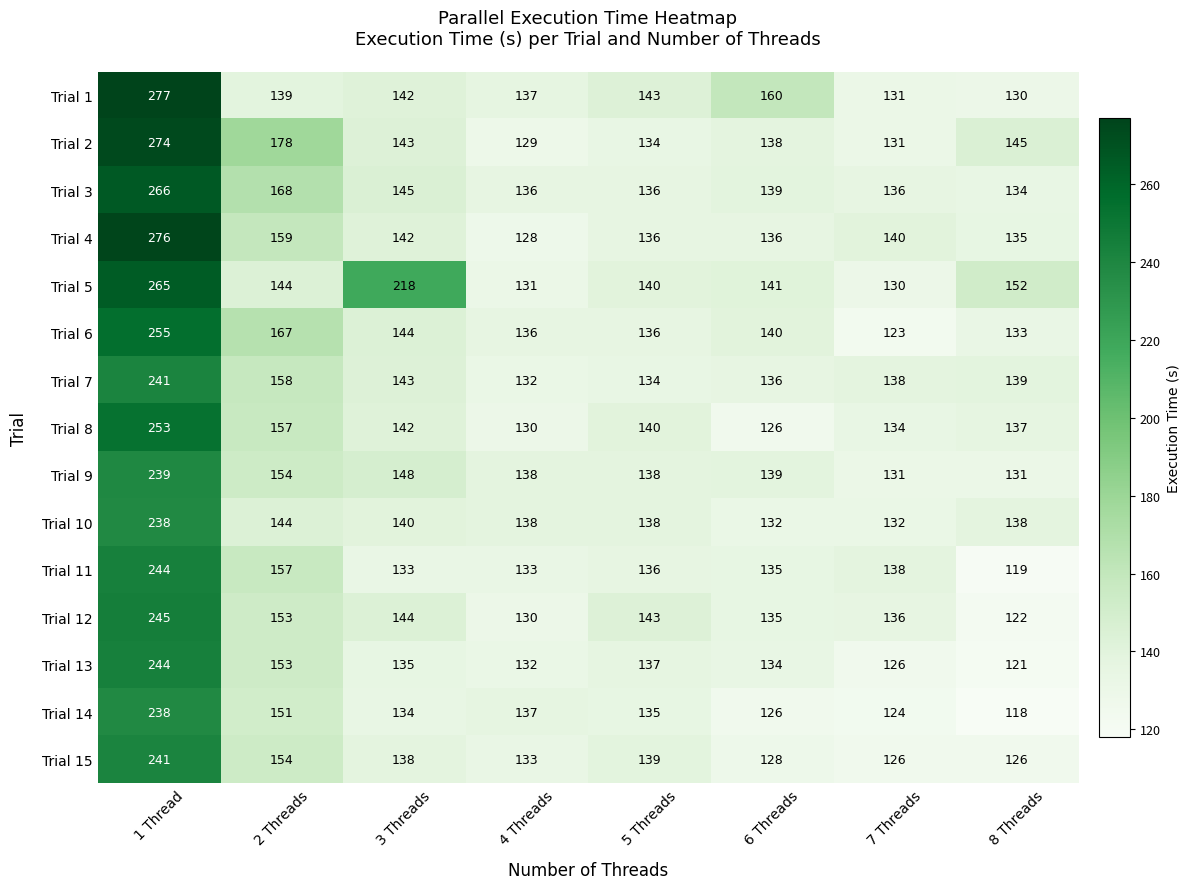

What is the difference between the Trial 5 values at 8 Threads and 7 Threads?

22